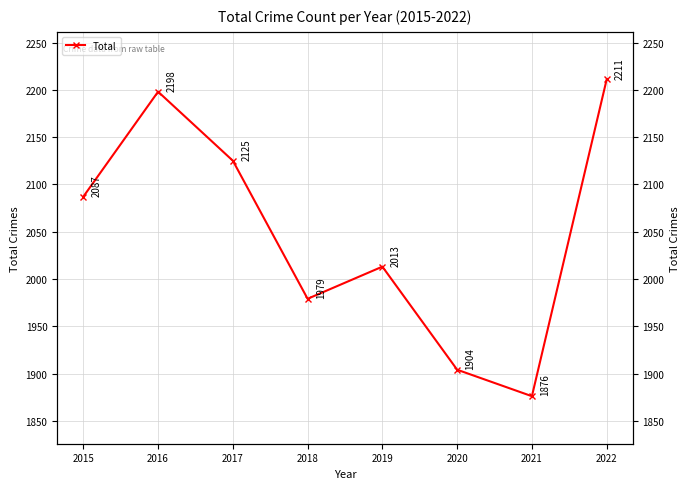

What is the average value?

2049